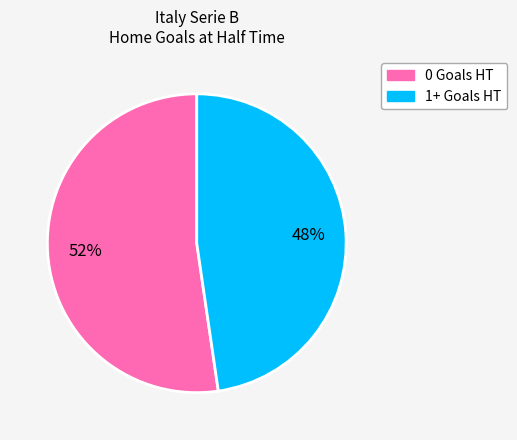

To the nearest percent, what is the average slice percentage?

50%